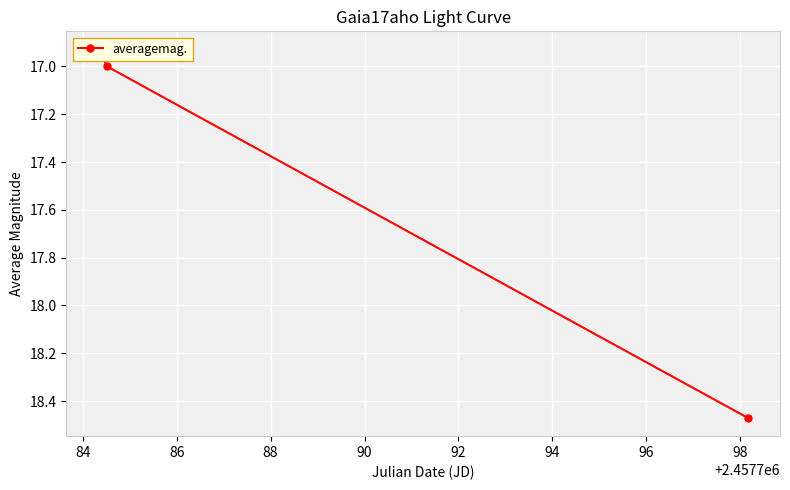

What is the minimum value shown in the chart?

16.9